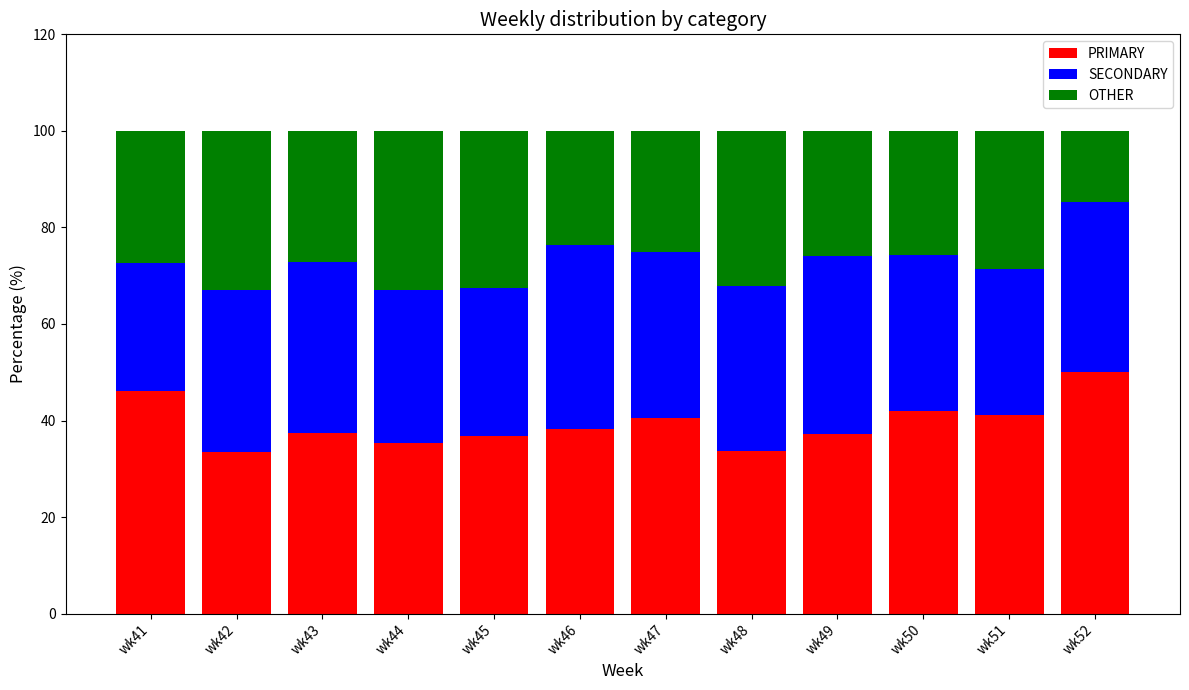

How many bars are there in total?

12